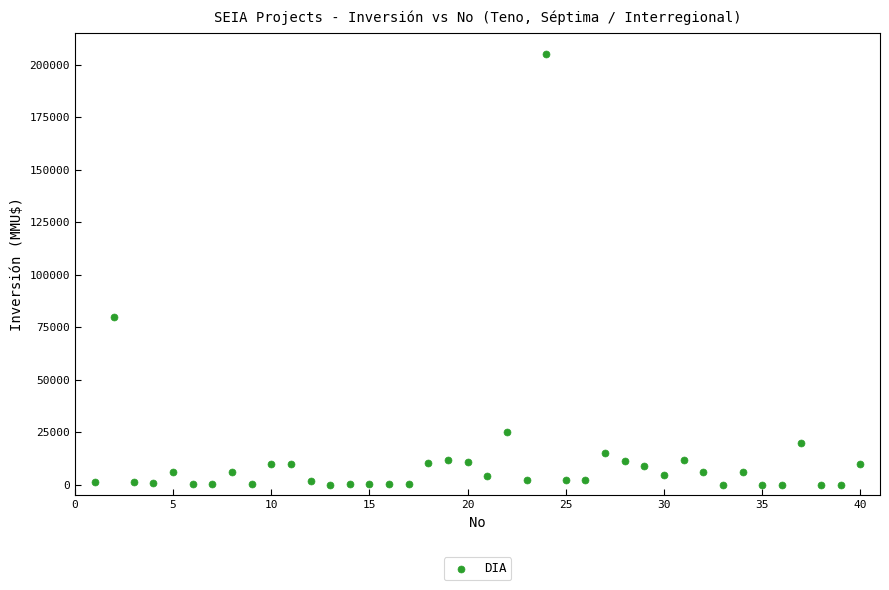

What Y value in the scatter plot is closest to 102518?

80000